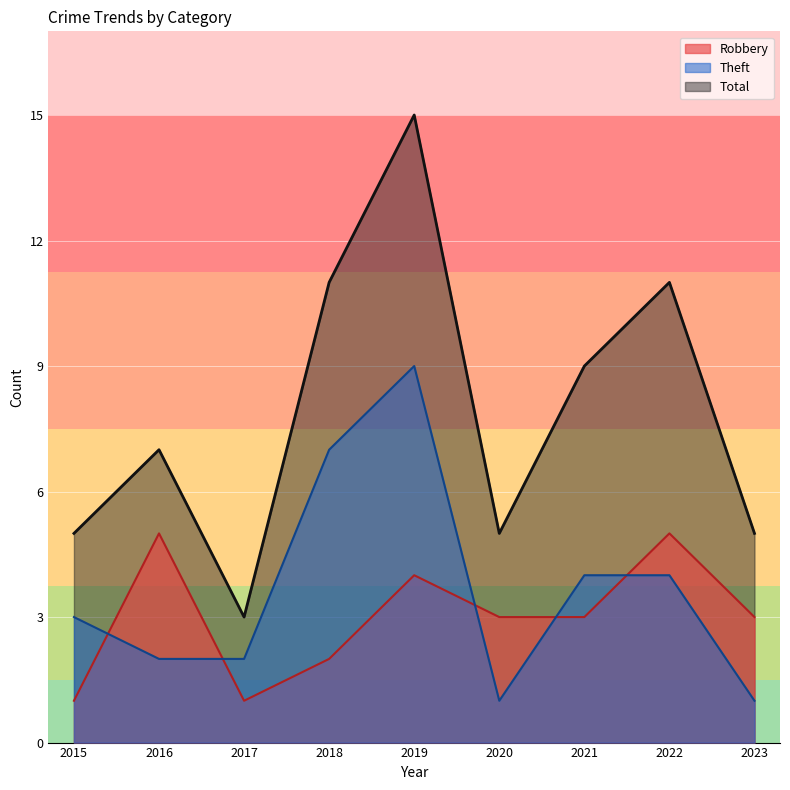

True or false: Total and Robbery cross at least once.

False